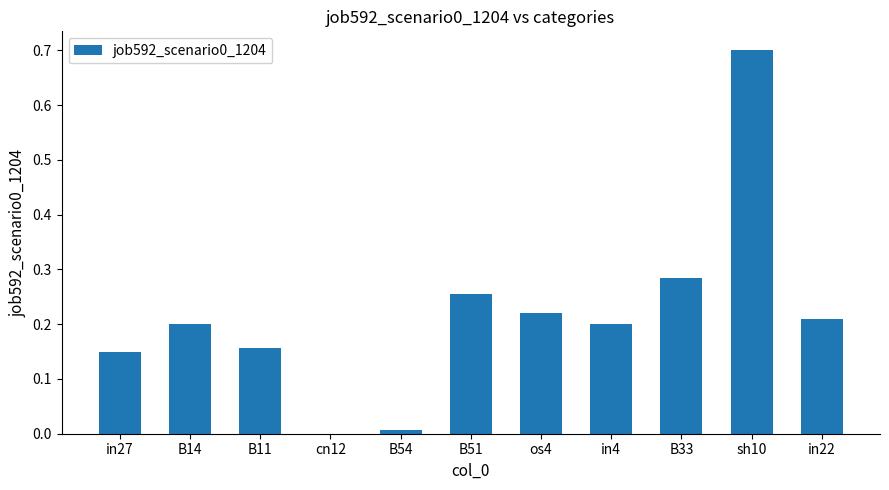

Which has a higher value, B33 or cn12?

B33